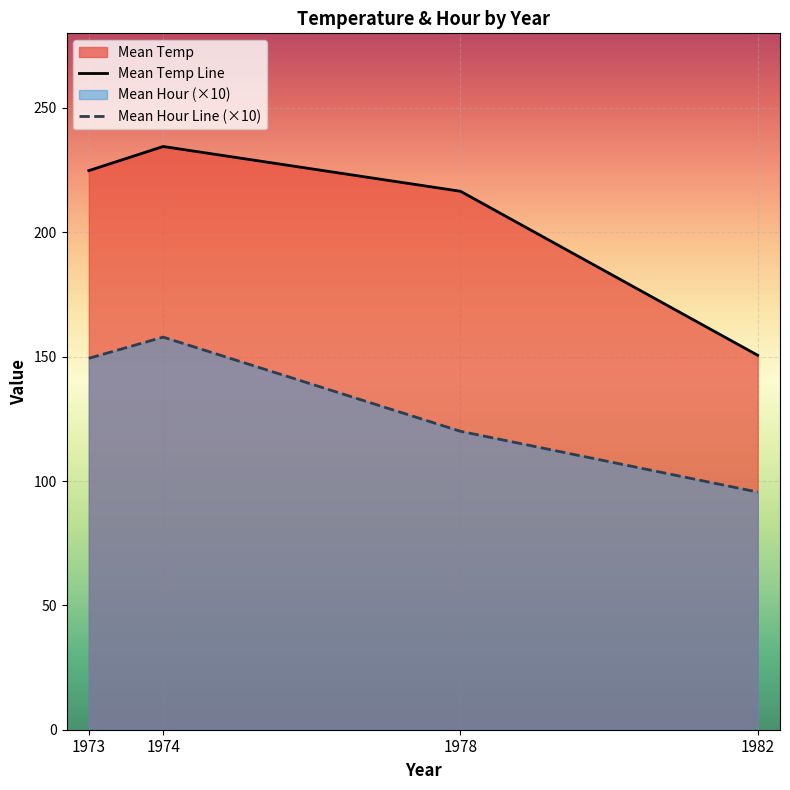

What is the sum of all Mean Hour Line (×10) values?

522.7